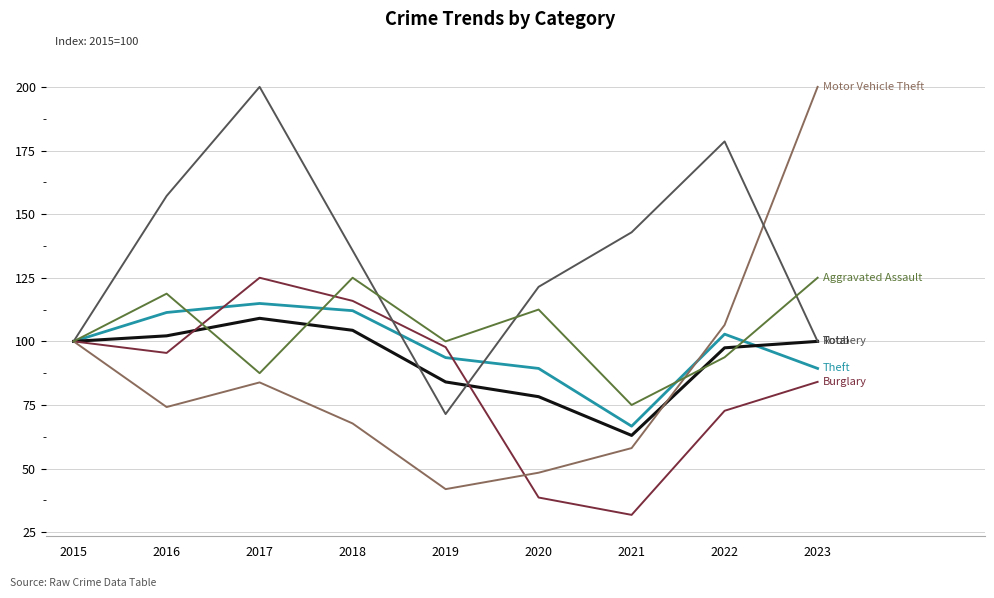

What is the smallest value displayed?

31.8